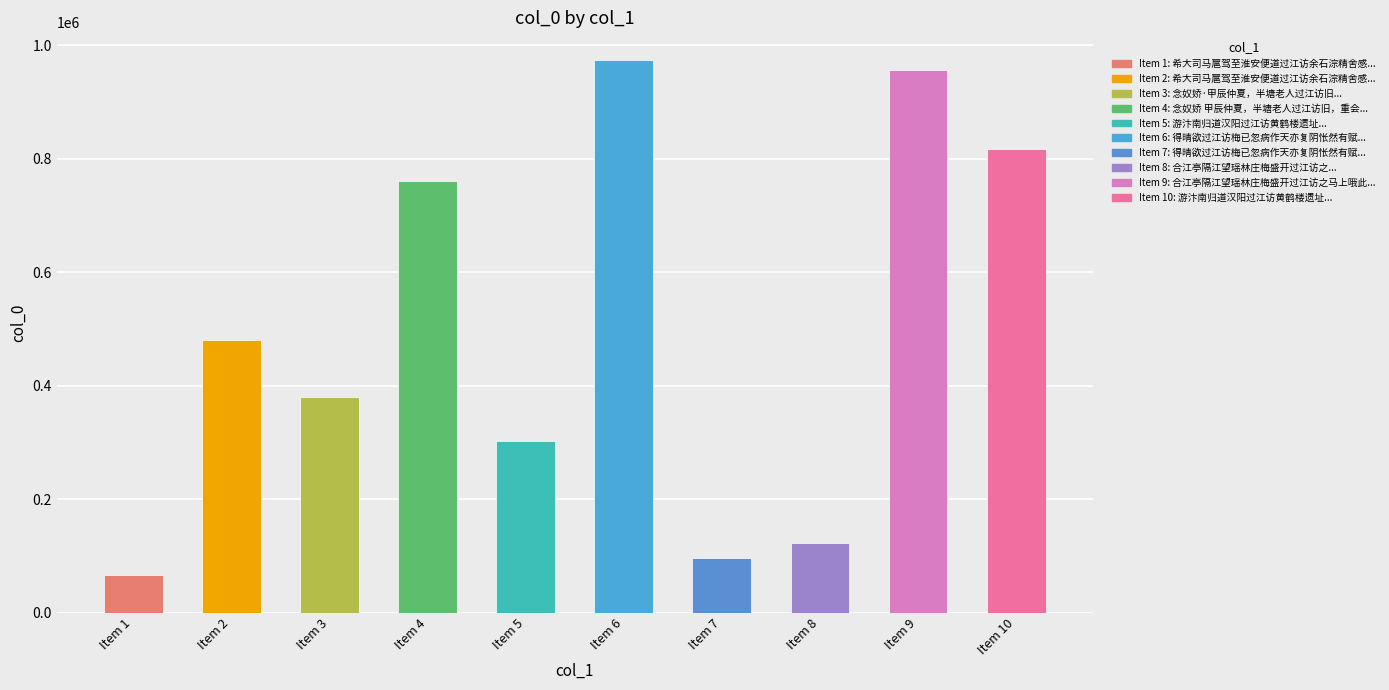

What is the greatest value displayed?

974354